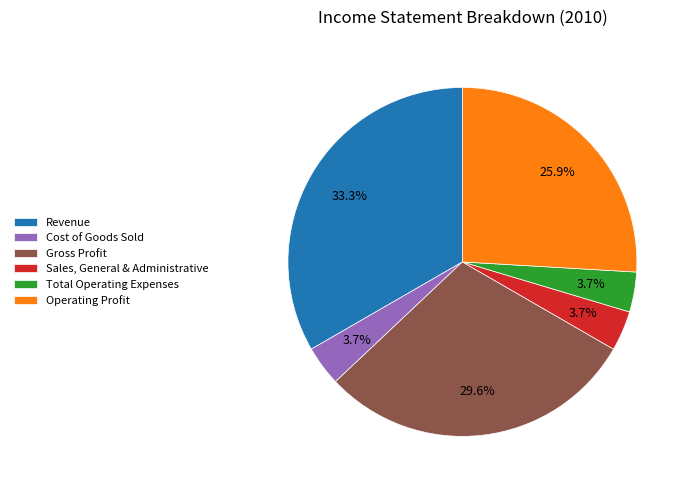

What is the ratio of the value at Sales, General & Administrative to the value at Gross Profit?

0.1